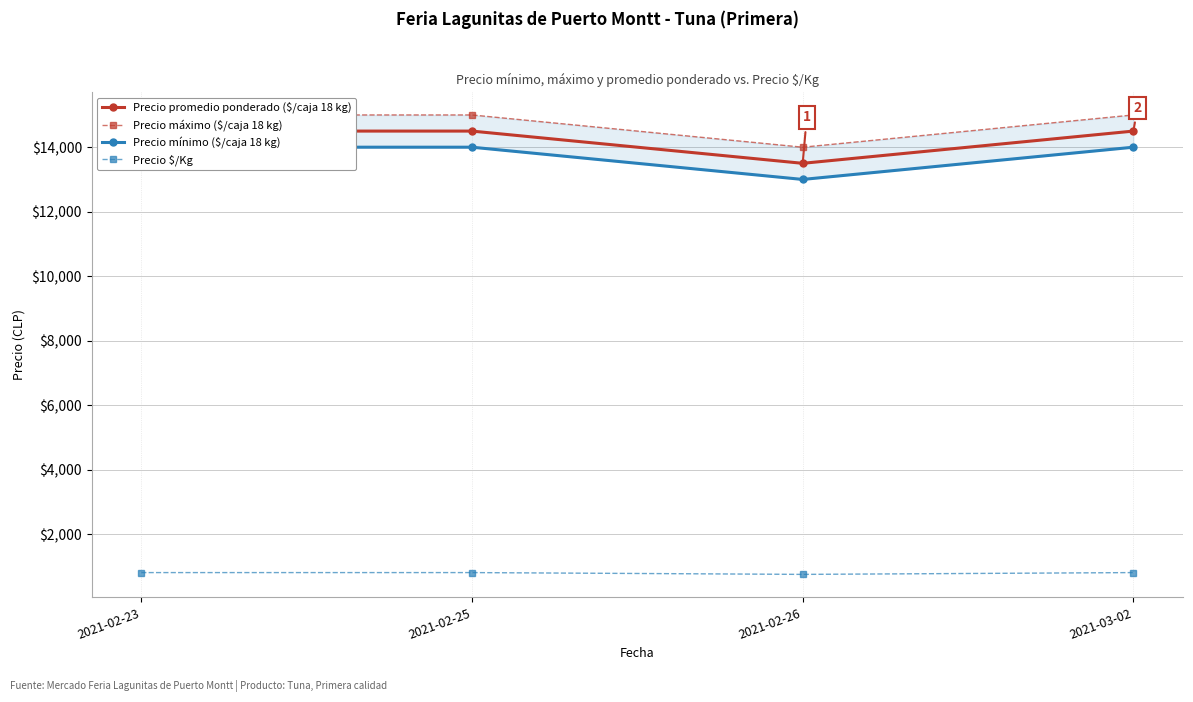

What position from the left is 2021-02-23?

1